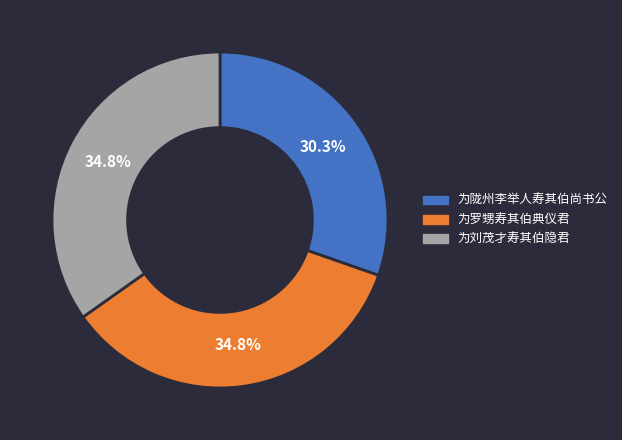

Does 为陇州李举人寿其伯尚书公 represent more than half of the total?

No